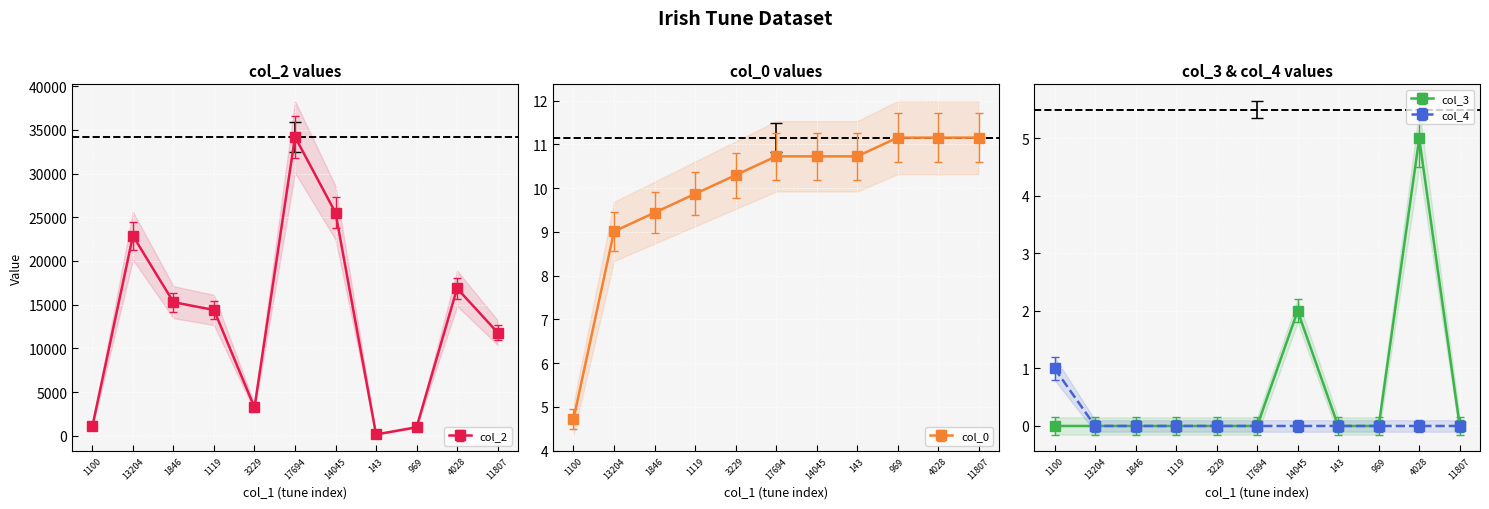

Is it true that col_2 equals 1583.8 at 1100?

False